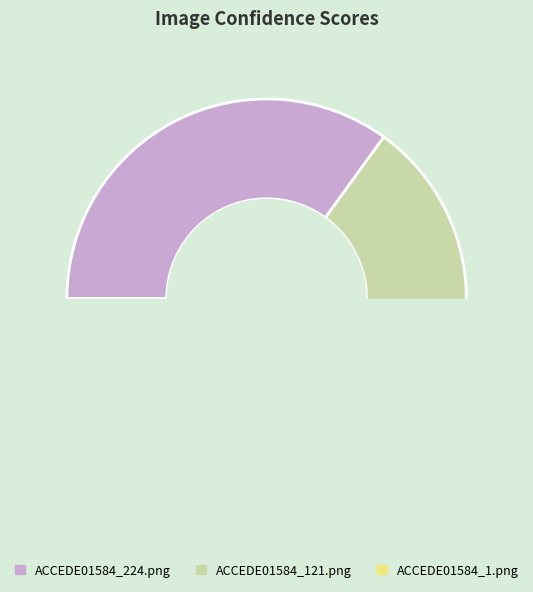

Is there a majority slice in this chart?

No